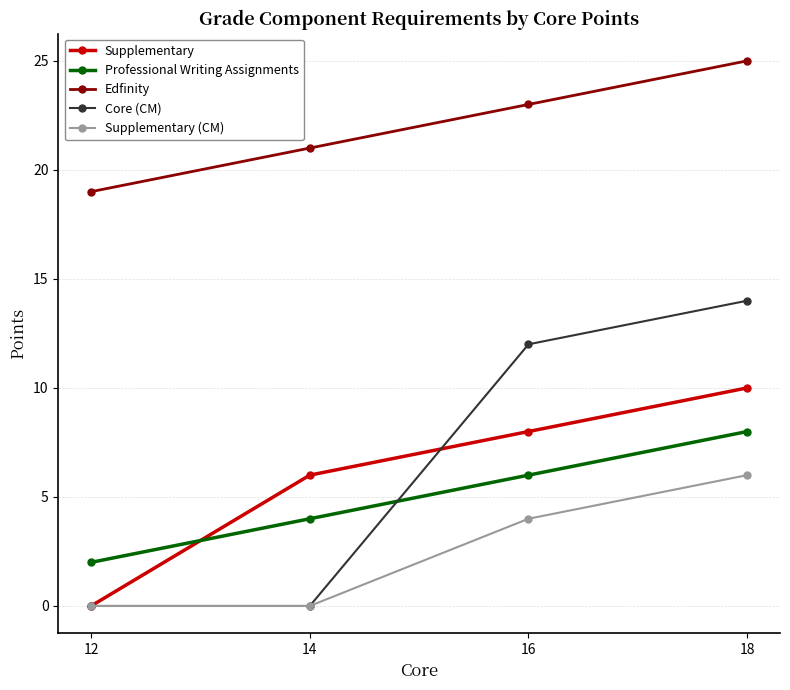

Which category has the highest value across all series?

18